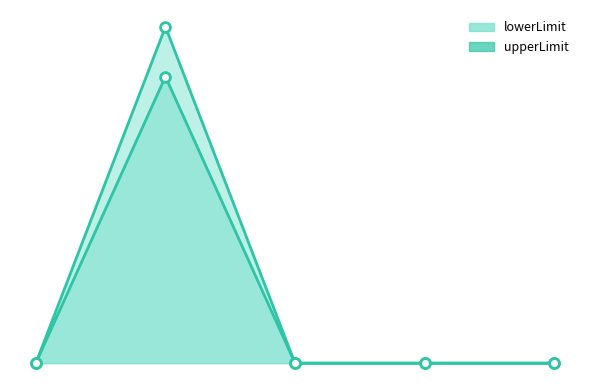

Which series contains the highest Y value?

upperLimit